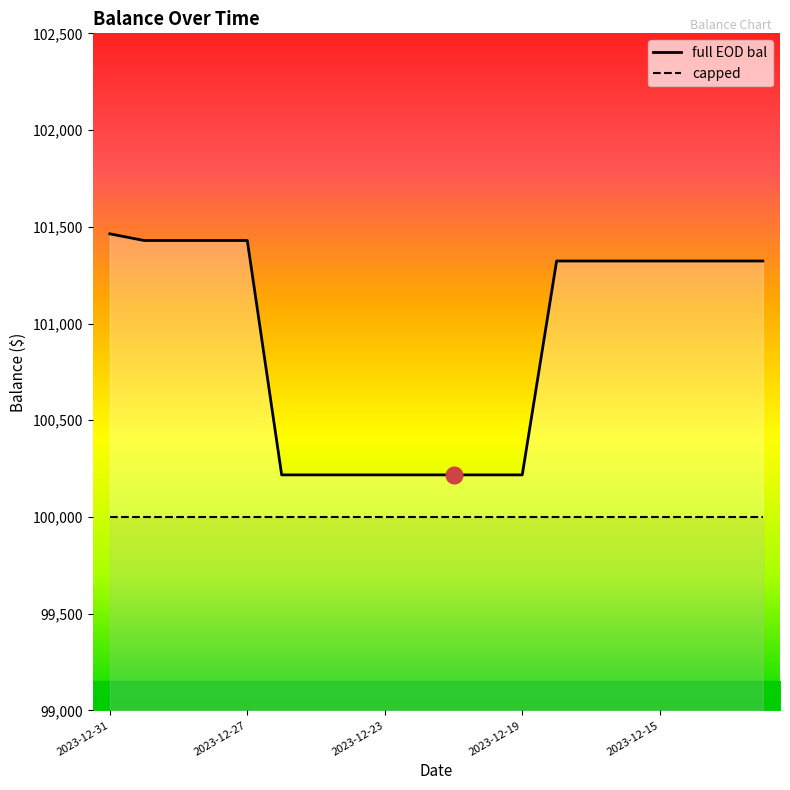

What are all the series names shown in the legend?

full EOD bal, capped